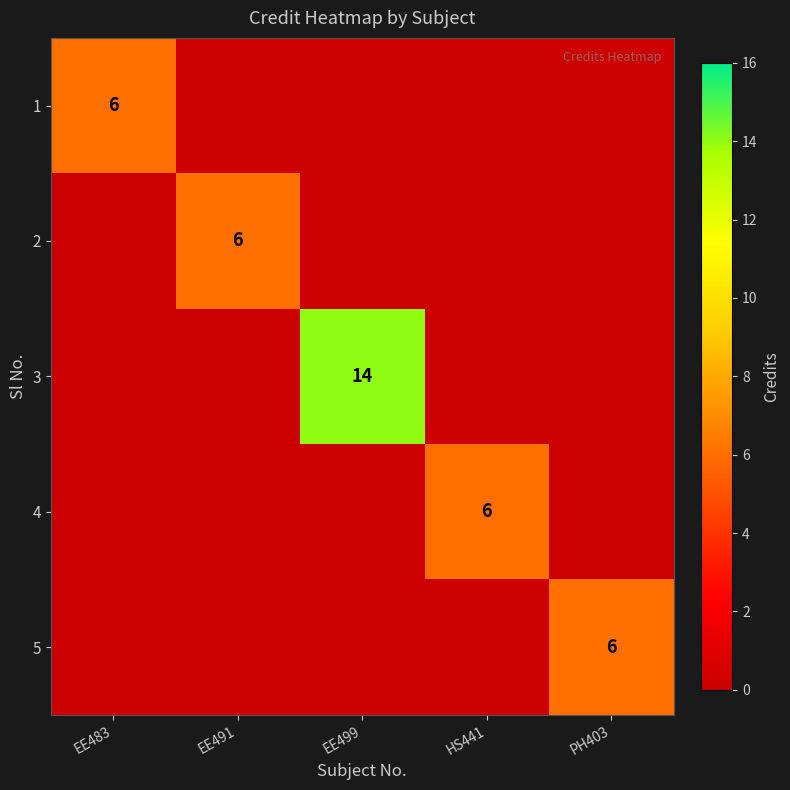

Count the number of data series in this chart.

5